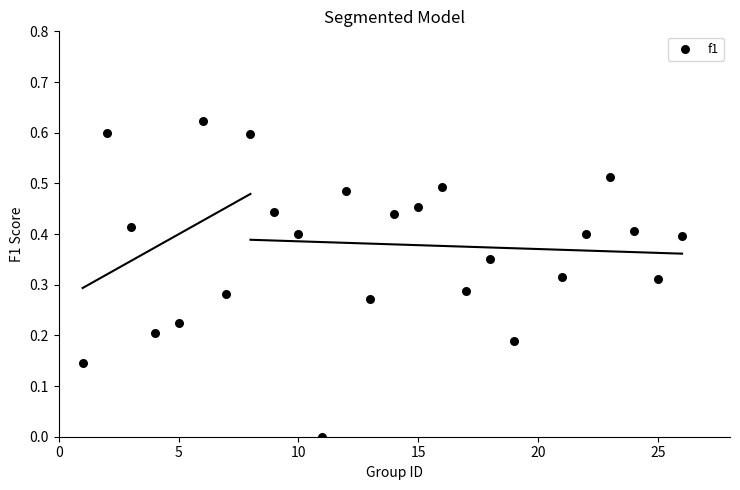

What is the range of X values (max minus min)?

25.0